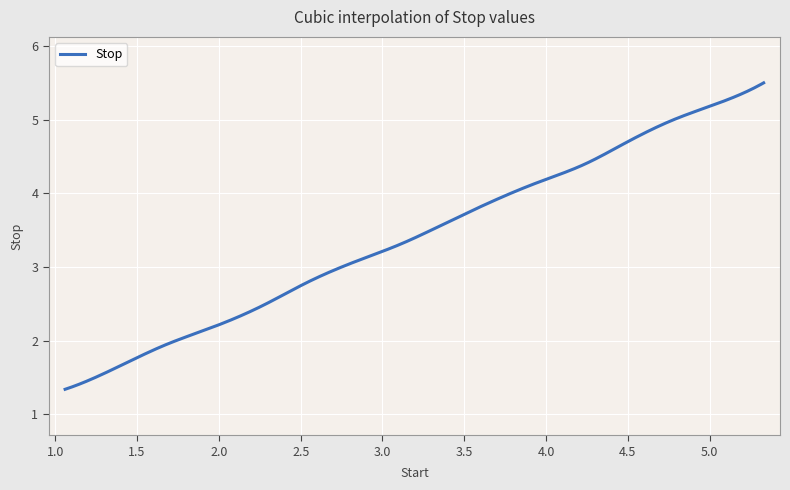

What is the greatest value displayed?

5.5